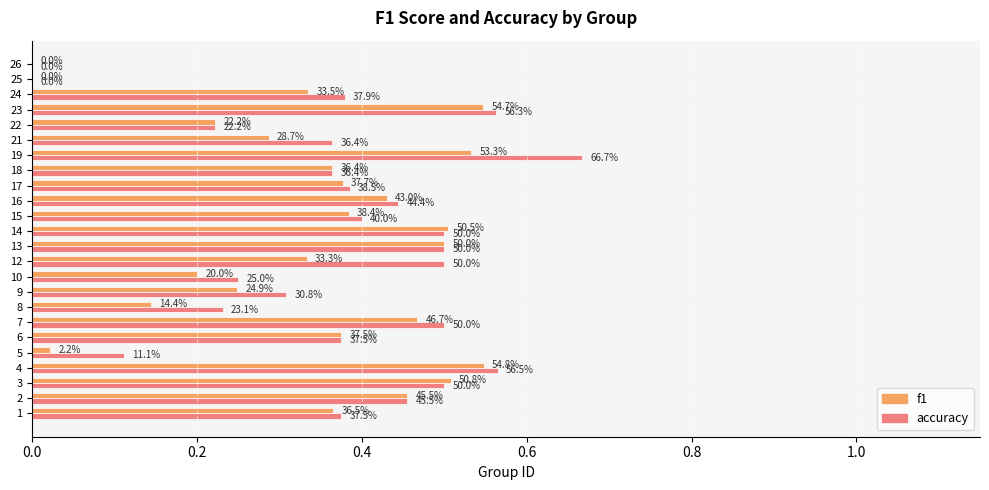

What are all the series names shown in the legend?

f1, accuracy